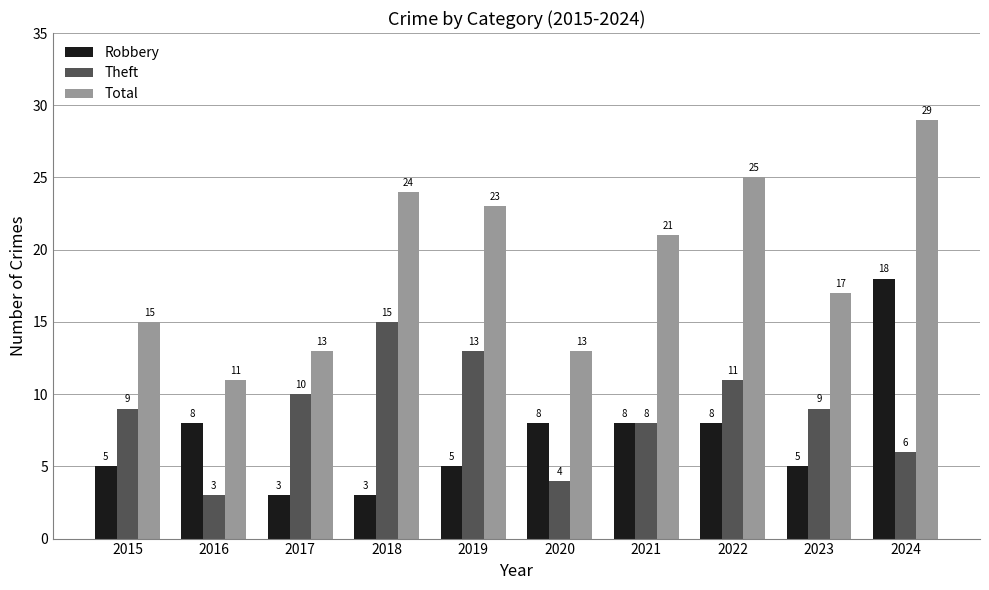

What is the spread (max minus min) of values at 2021?

13